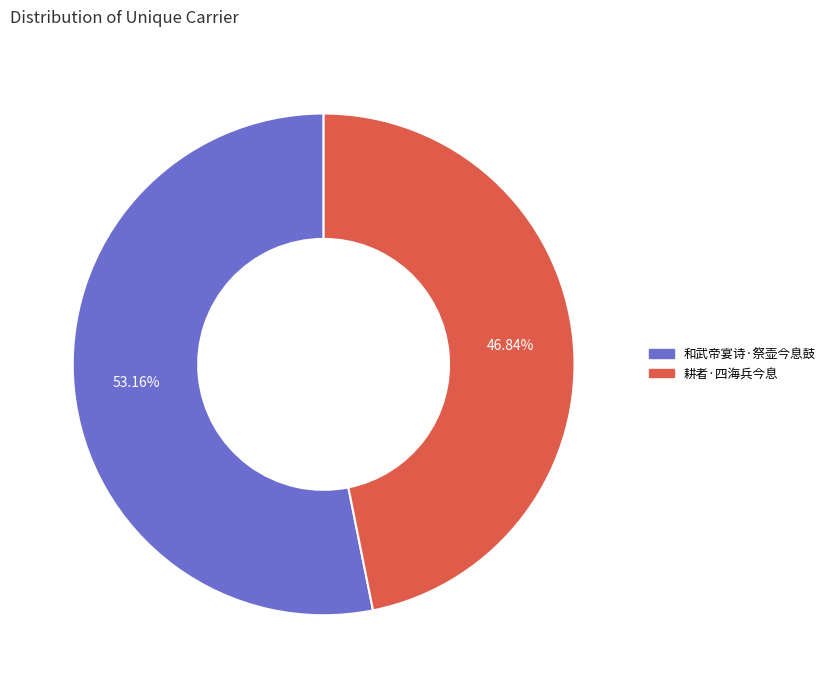

Between 和武帝宴诗·祭壶今息鼓 and 耕者·四海兵今息, which is larger?

和武帝宴诗·祭壶今息鼓